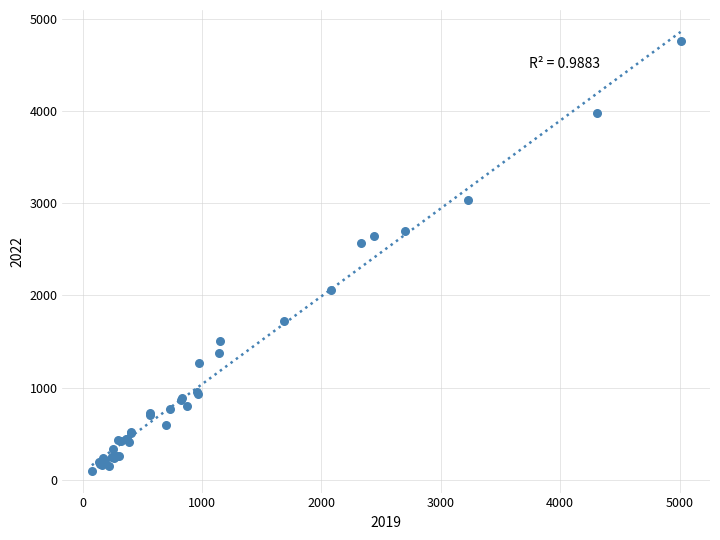

What Y value in the scatter plot is closest to 2430?

2566